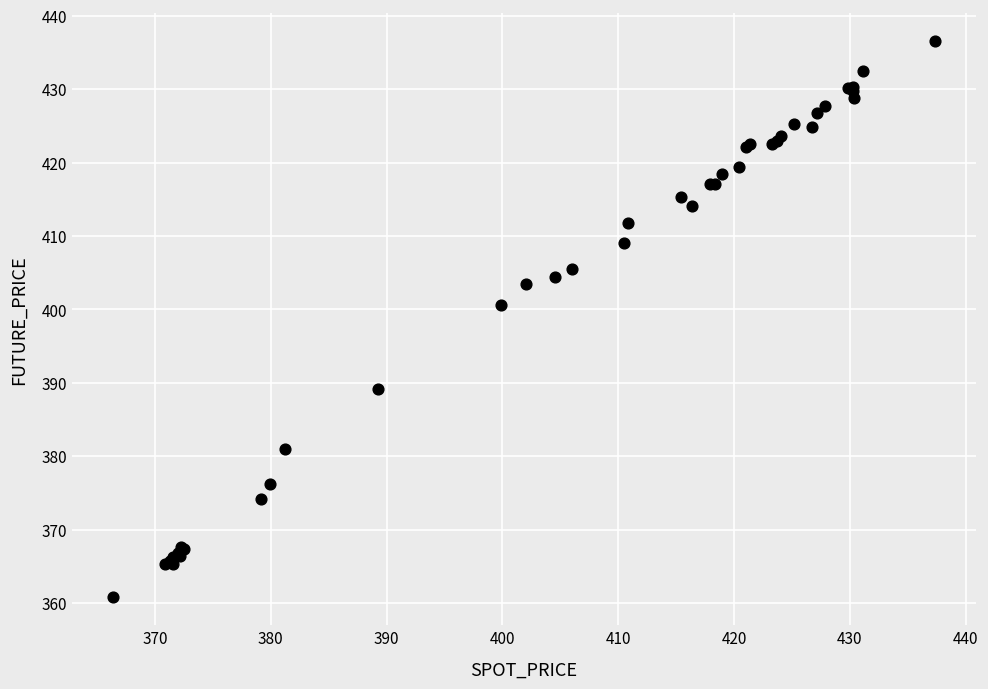

What Y value in the scatter plot is closest to 398?

400.6